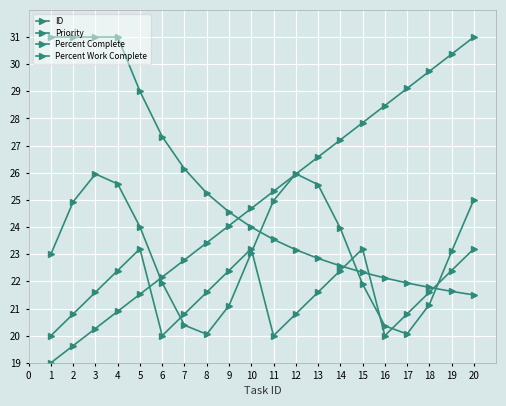

In Percent Work Complete, how many points are higher than both neighbors (excluding endpoints)?

2